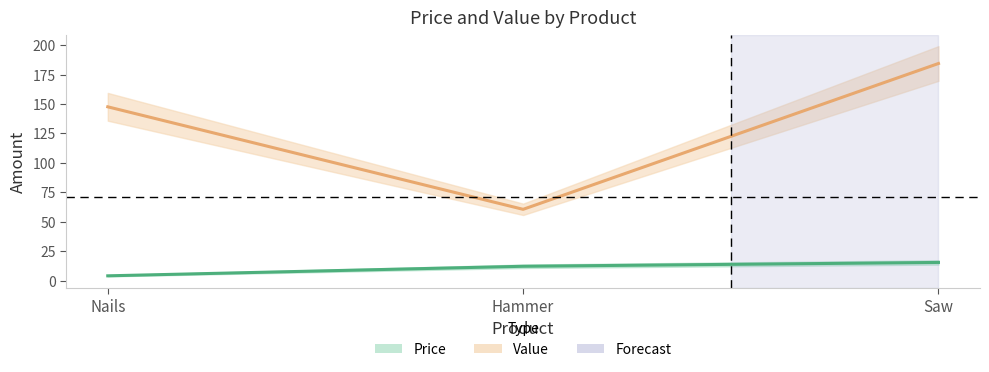

Which series has the widest spread of values?

Value